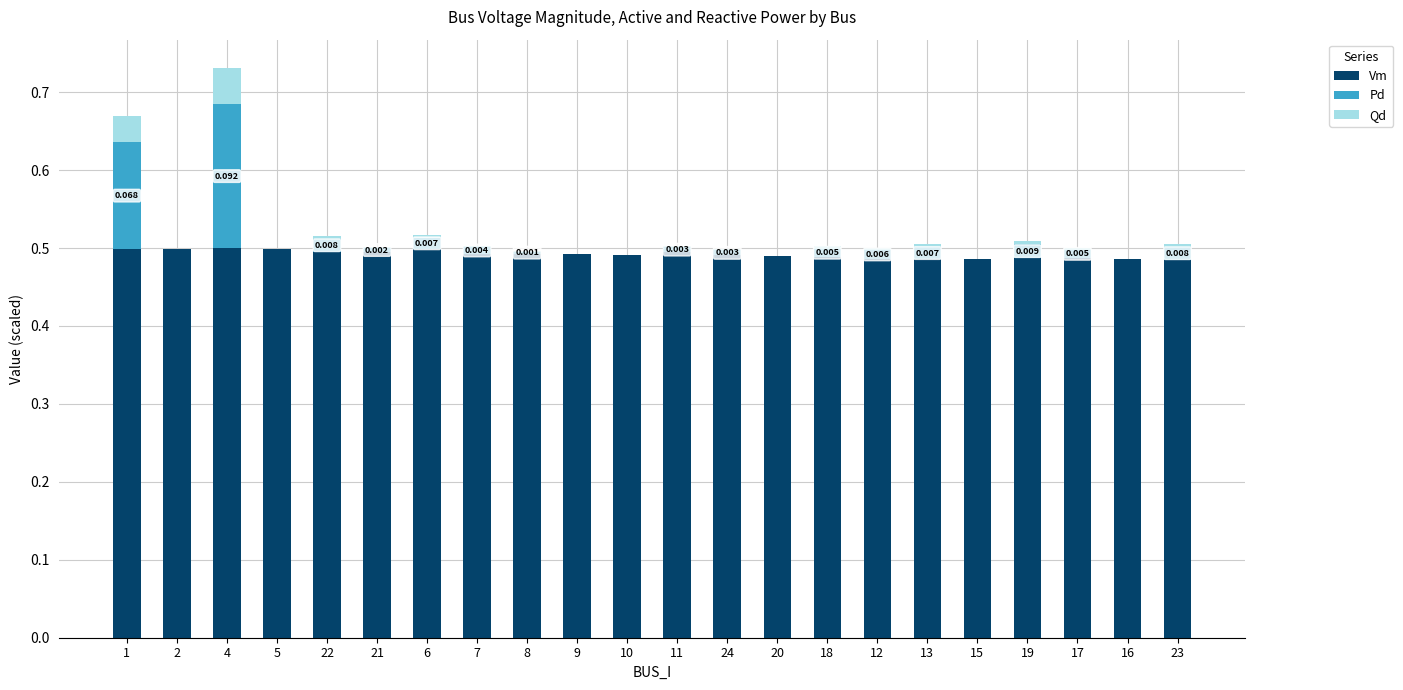

Rank the series at 9 from lowest to highest value.

Pd, Qd, Vm